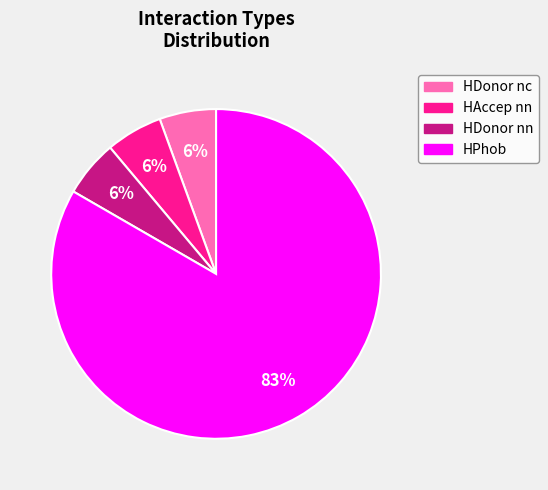

Between HDonor nn and HPhob, which is larger?

HPhob